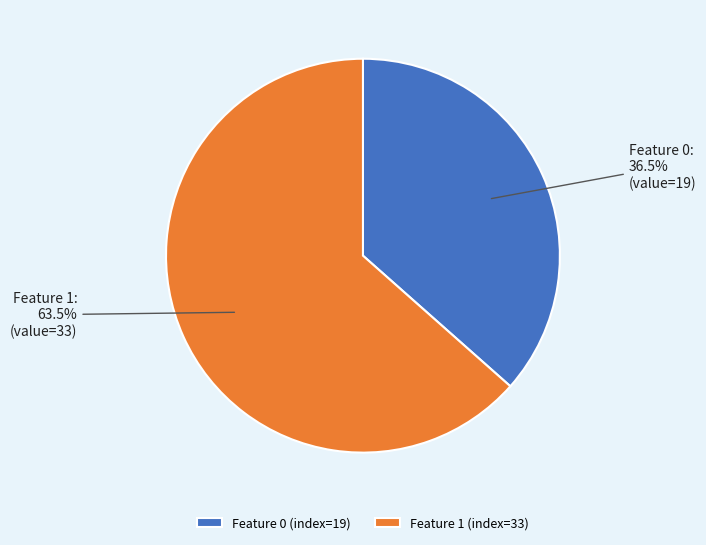

Which has a higher value, Feature 1 (index=33) or Feature 0 (index=19)?

Feature 1 (index=33)